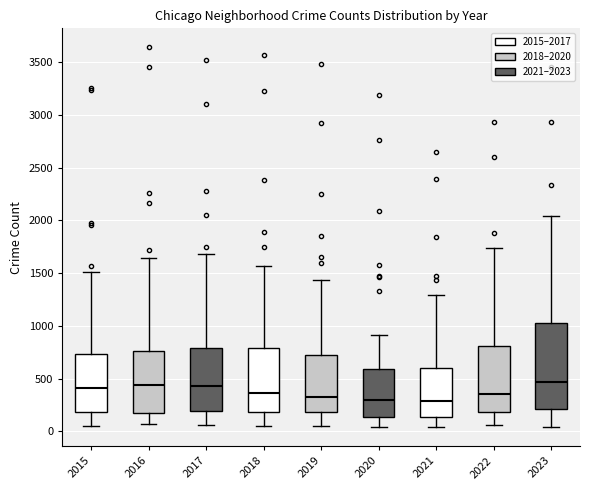

Which box is the tallest, from its lower edge to its upper edge?

2023